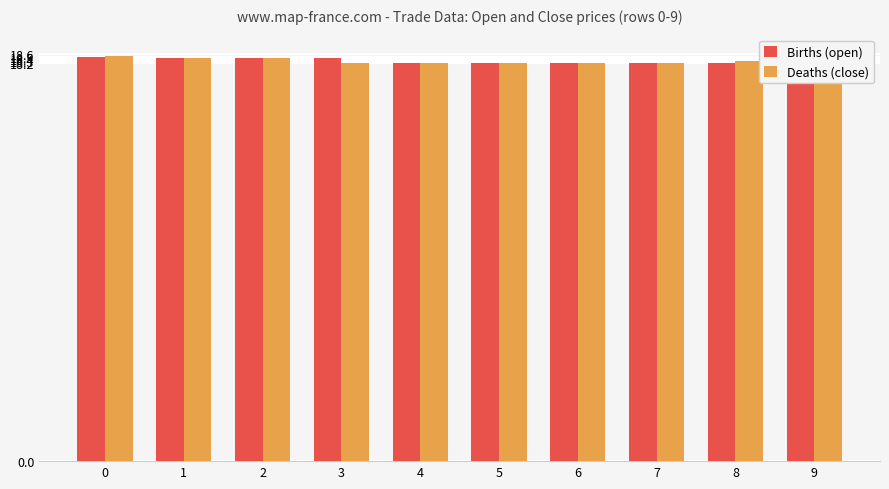

What is the value of the Births (open) bar at the 7th from the left?

18.2